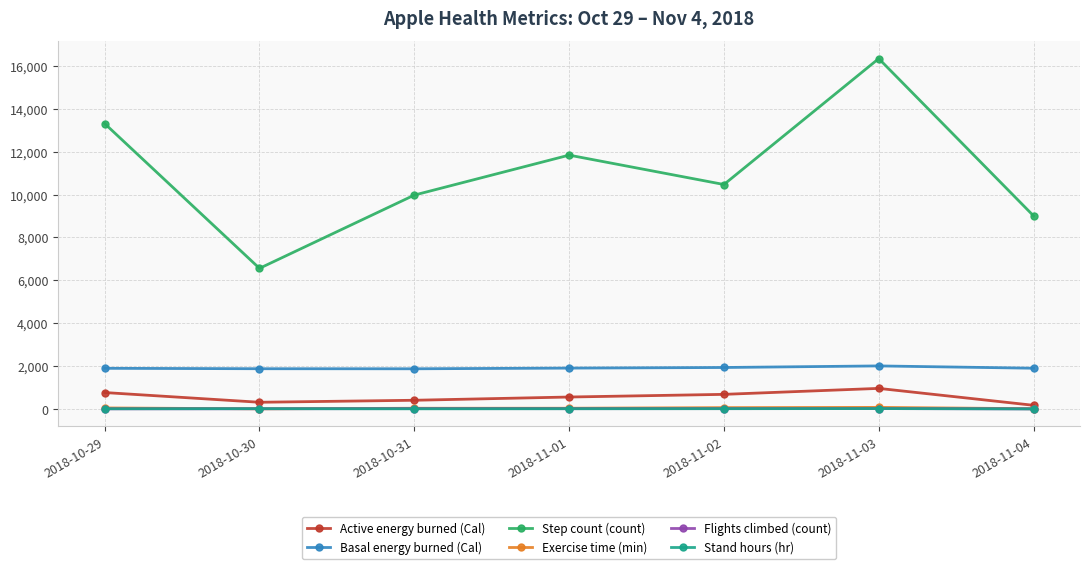

Where do Flights climbed (count) and Stand hours (hr) first cross each other?

2018-10-30 and 2018-10-31